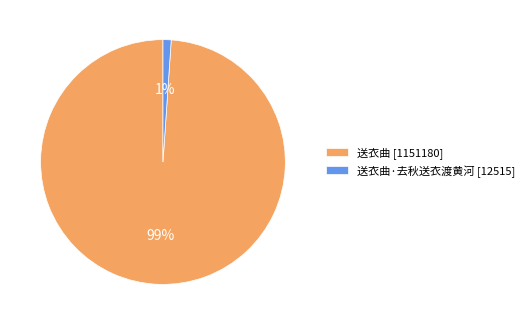

Does any single category account for the majority?

Yes